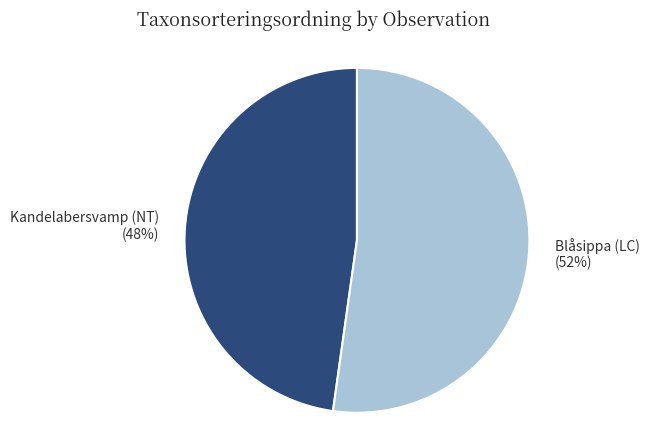

Which category accounts for the majority?

Blåsippa (LC)